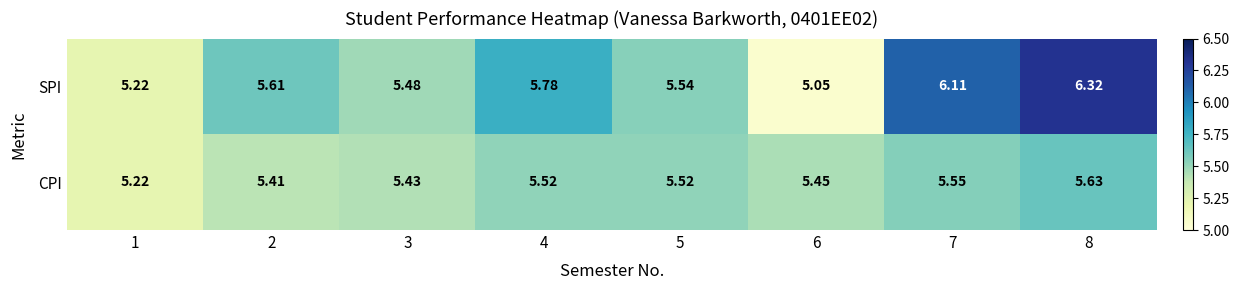

Which series has the widest spread of values?

SPI